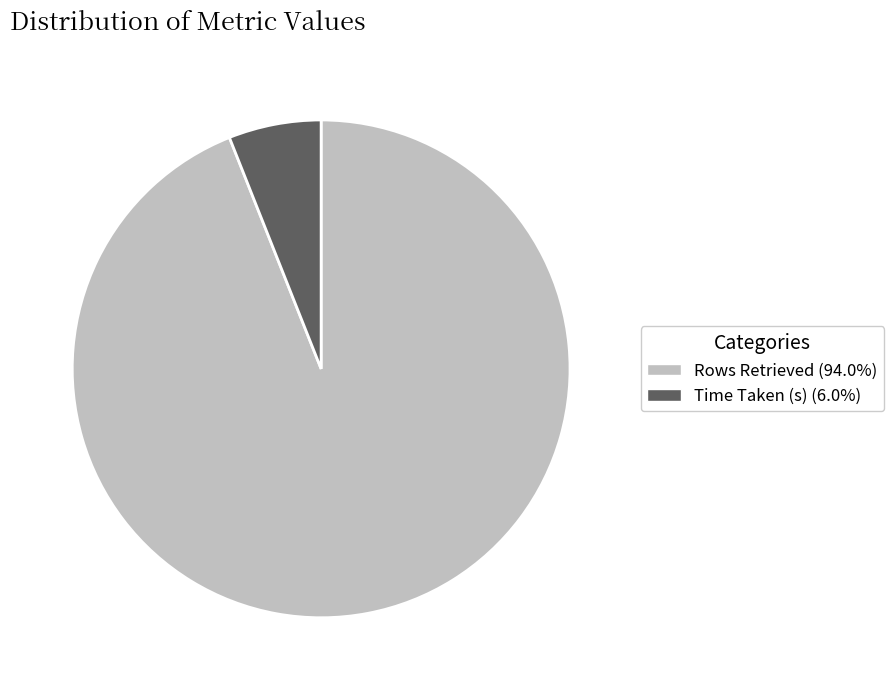

Rank the categories by value from highest to lowest.

Rows Retrieved, Time Taken (s)